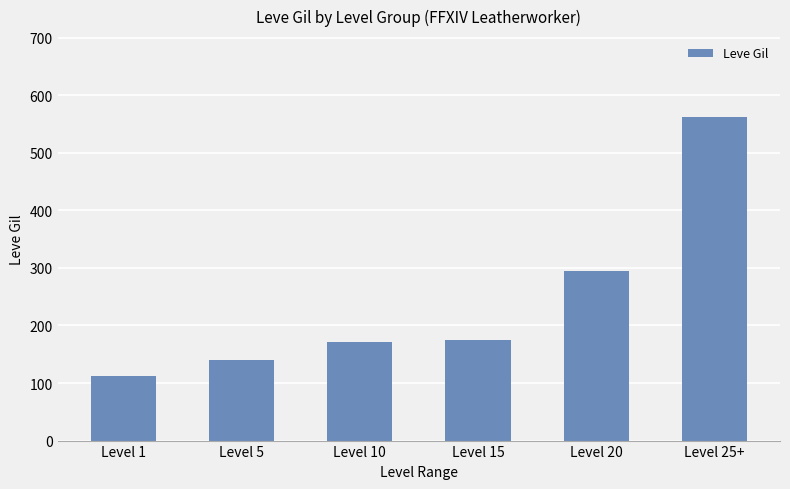

Between Level 1 and Level 20, which is larger?

Level 20